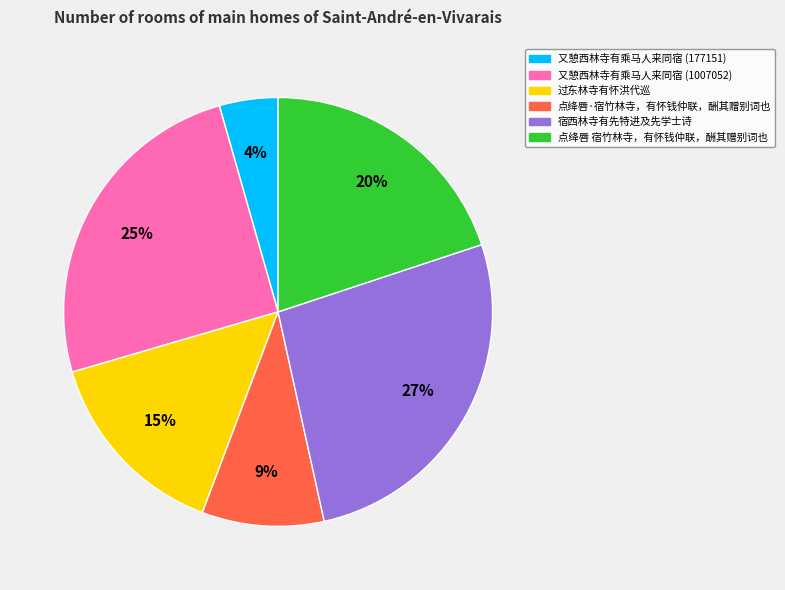

Rank the categories by value from lowest to highest.

又憩西林寺有乘马人来同宿 (177151), 点绛唇·宿竹林寺，有怀钱仲联，酬其赠别词也, 过东林寺有怀洪代巡, 点绛唇 宿竹林寺，有怀钱仲联，酬其赠别词也, 又憩西林寺有乘马人来同宿 (1007052), 宿西林寺有先特进及先学士诗